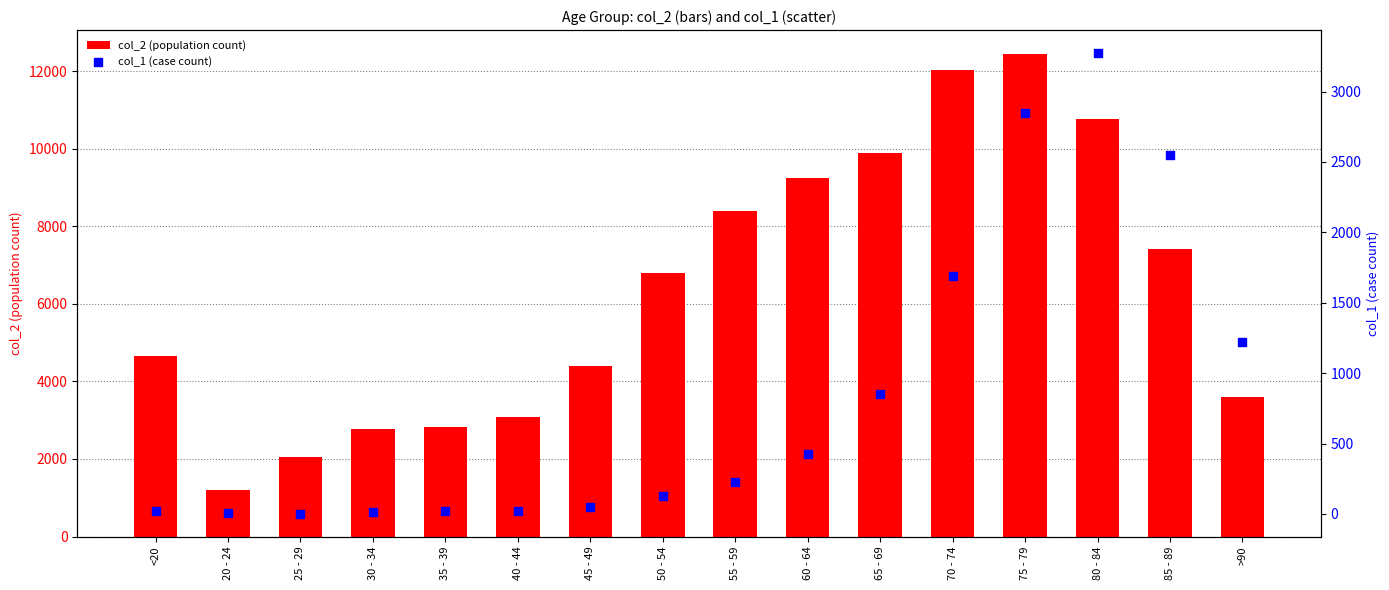

At which category is the sum across all series the highest?

75 - 79